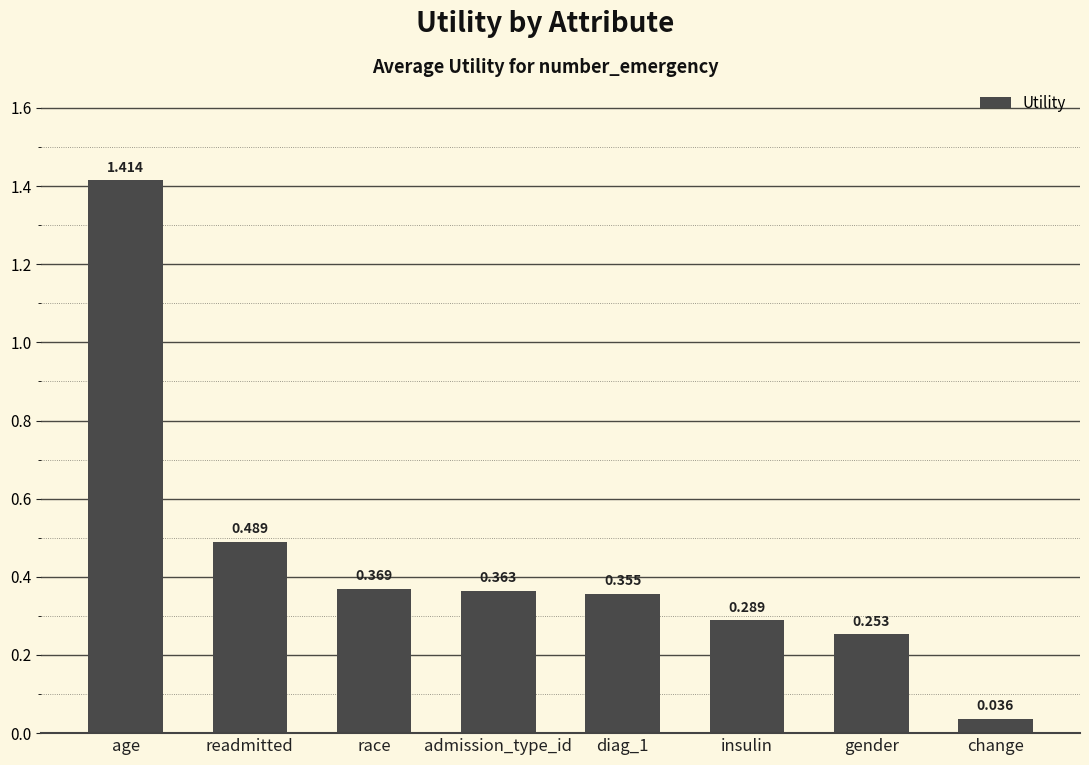

How many bars are there in total?

8